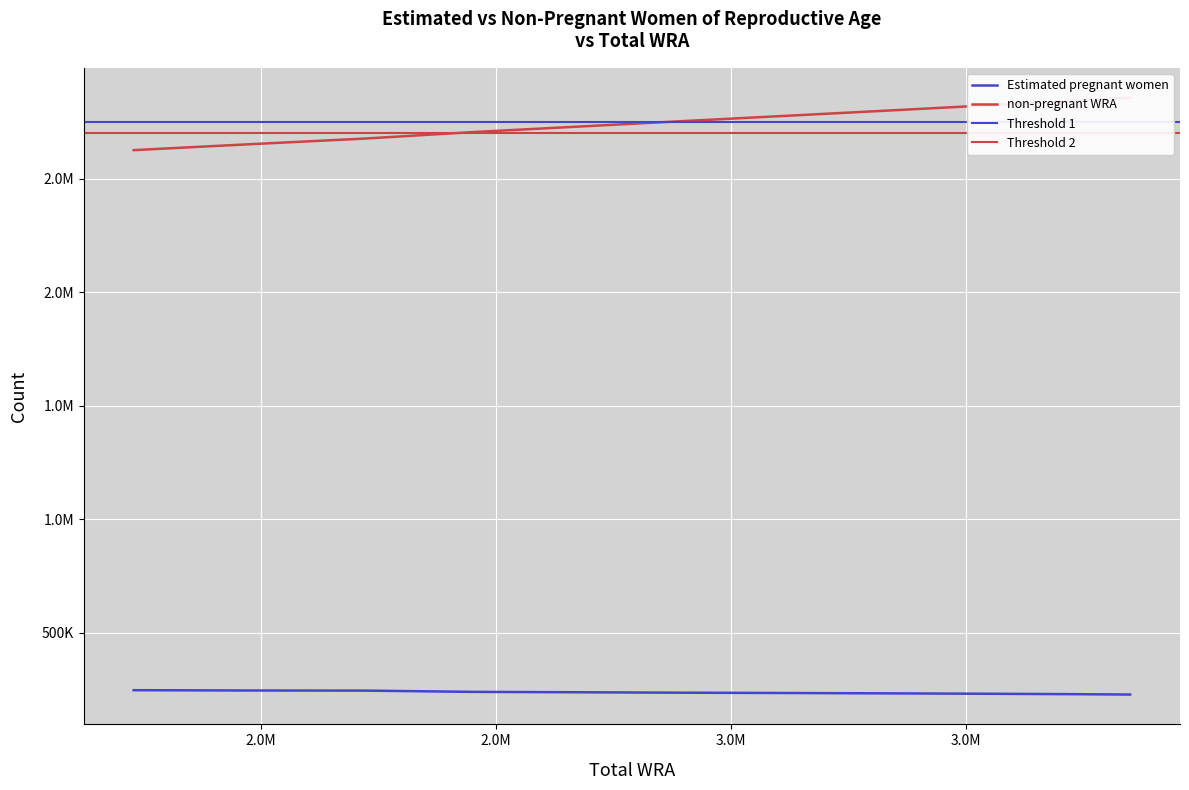

What is the value of the Estimated pregnant women point at the 1st from the left?

246552.8